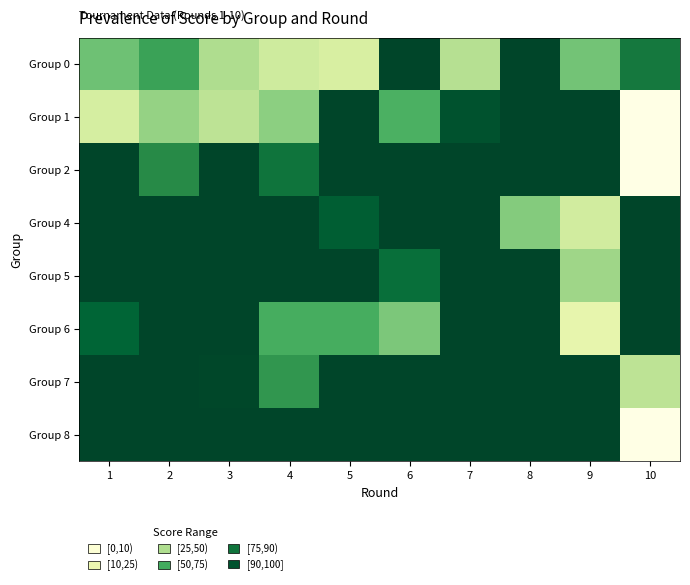

Count the number of categories in the chart.

10